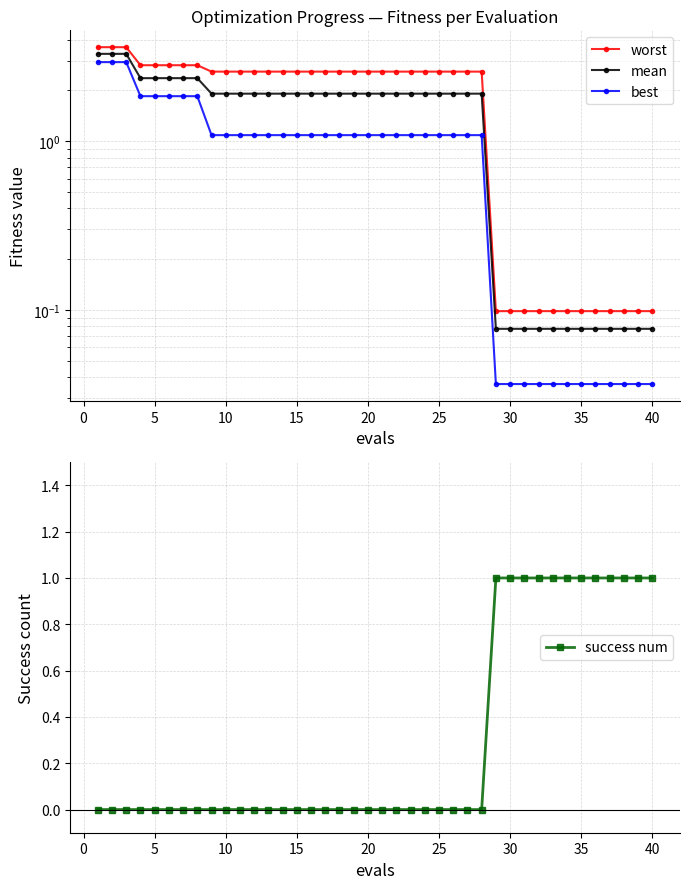

The value of success num at 5 is 0. True or false?

True